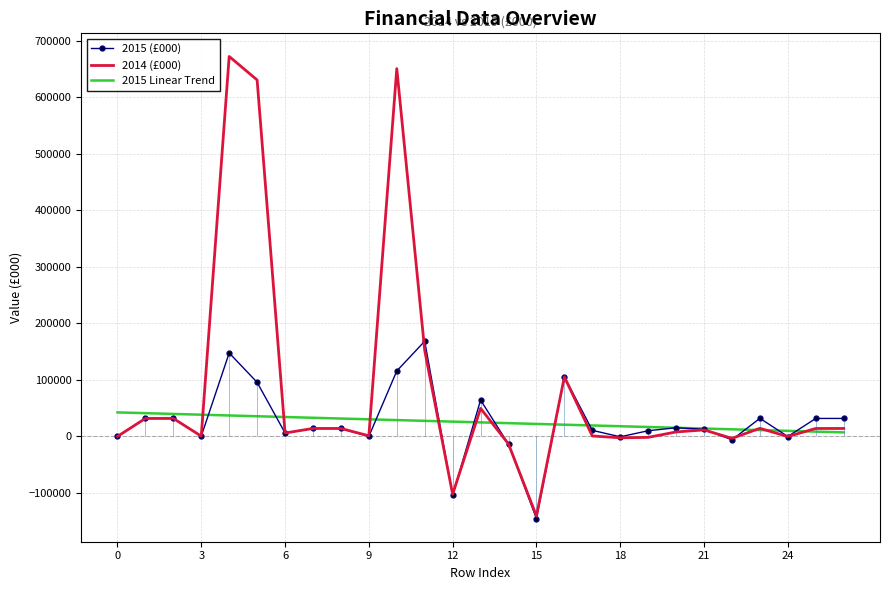

What is the difference between the maximum and minimum values in the 2014 (£000) series?

813136.0